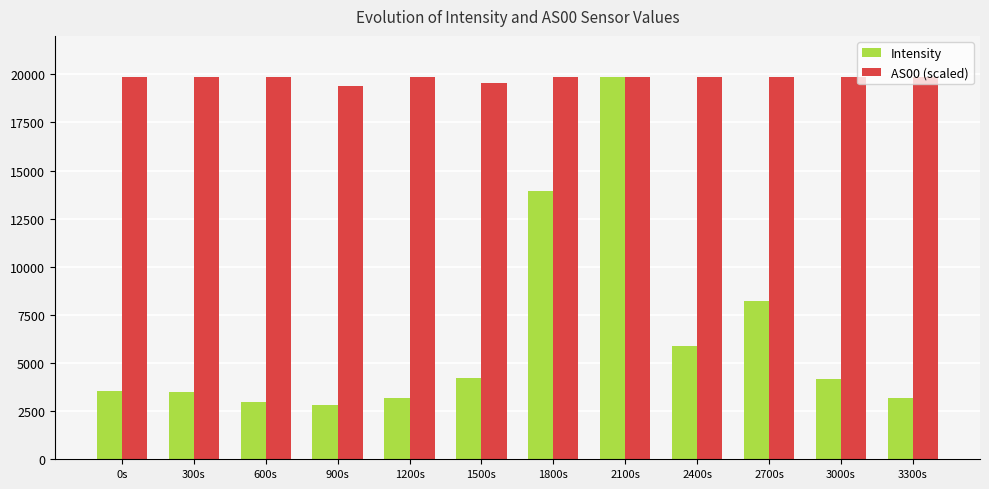

What is the maximum value for AS00 (scaled)?

19855.7